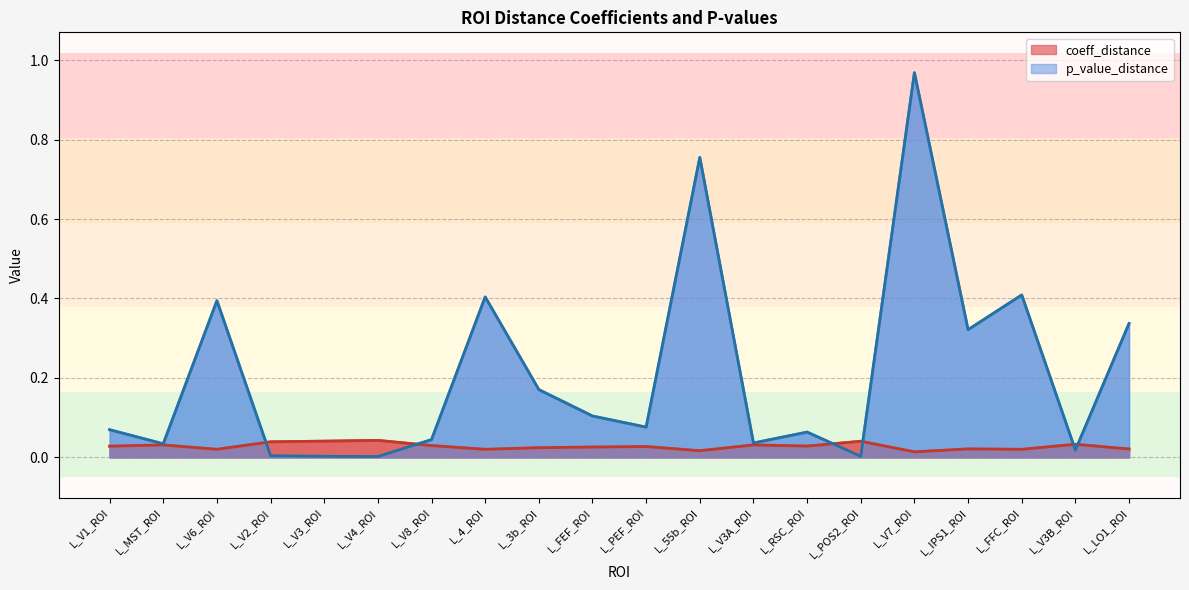

Which series has the largest range (max minus min)?

p_value_distance